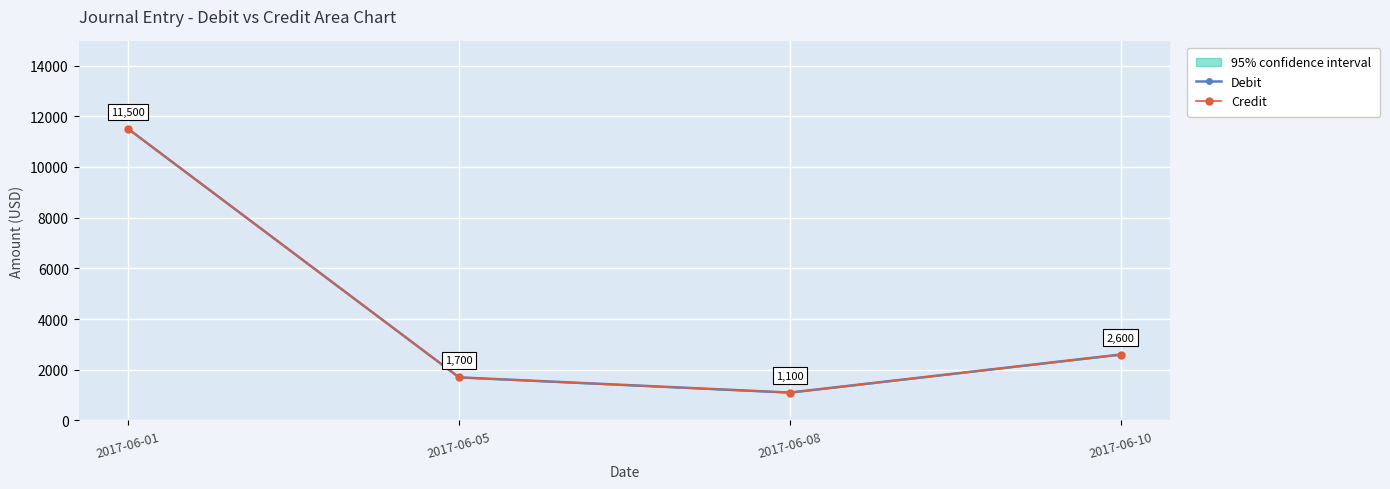

True or false: Credit and Debit cross at least once.

False